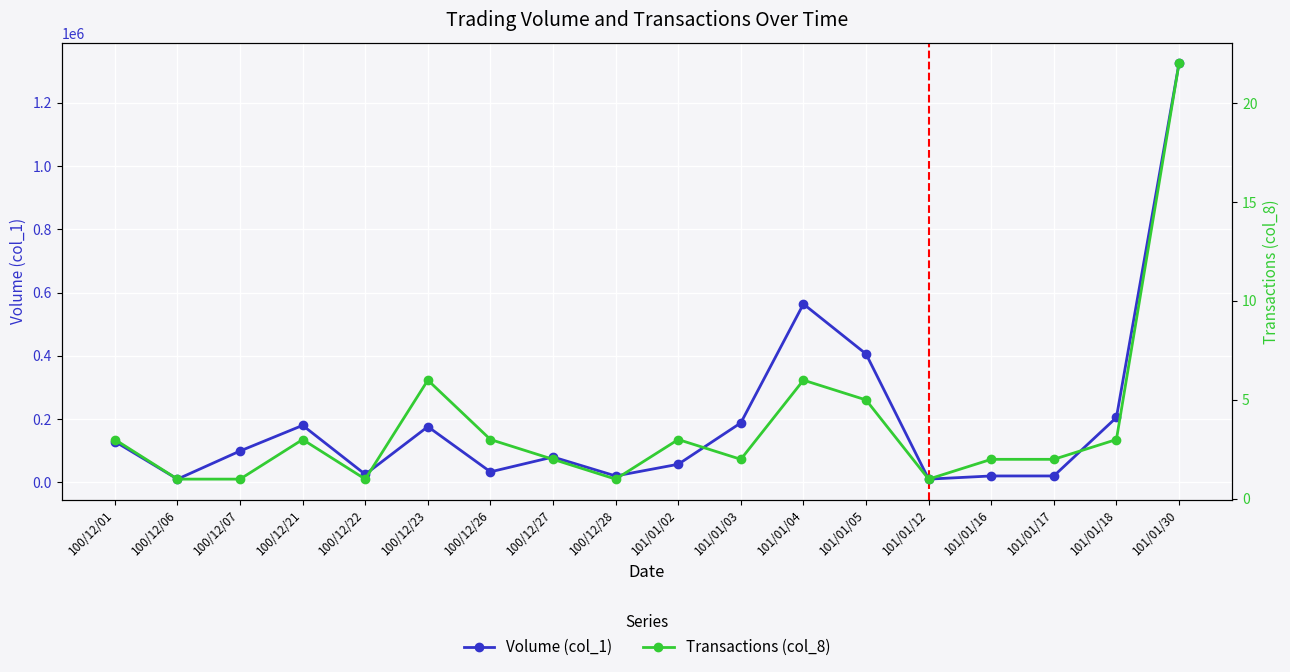

How many data points in Volume (col_1) are less than 99000?

9